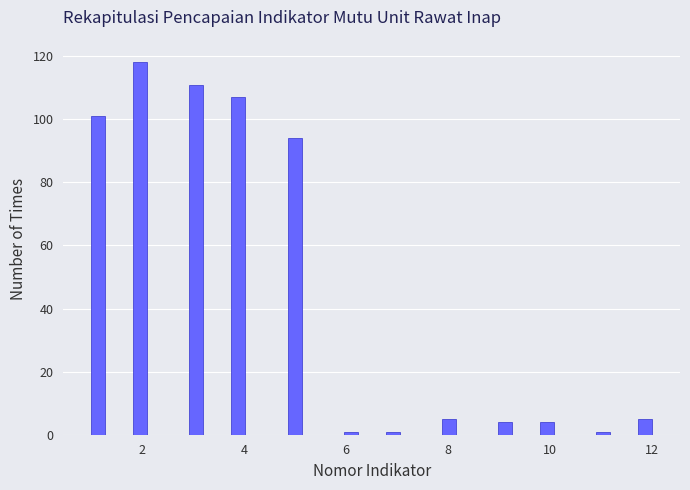

Read against the x-axis, roughly where is the centre of the tallest bar?

2.0